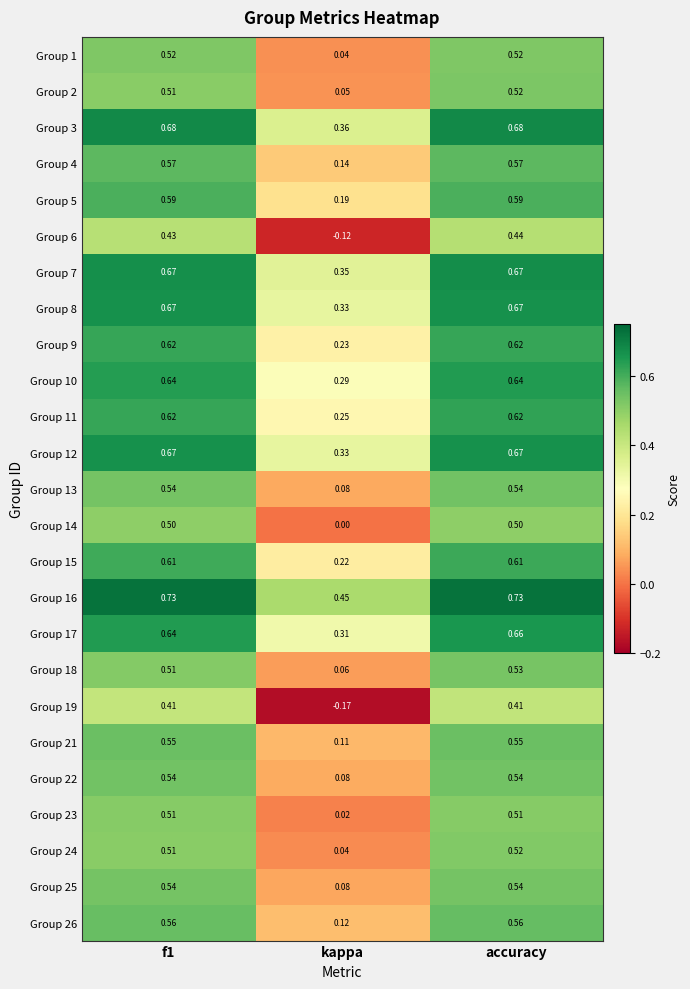

At which category is the sum across all series the highest?

accuracy